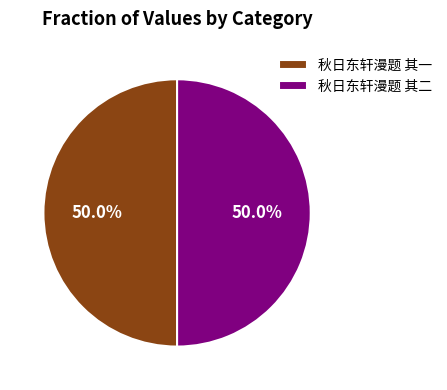

How many slices are in this pie chart?

2